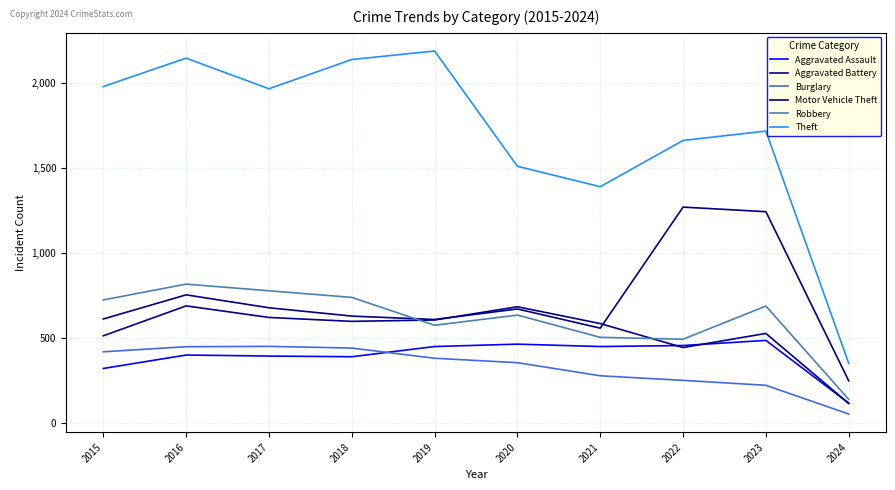

What is the difference between the second highest and minimum values in the Burglary series?

396